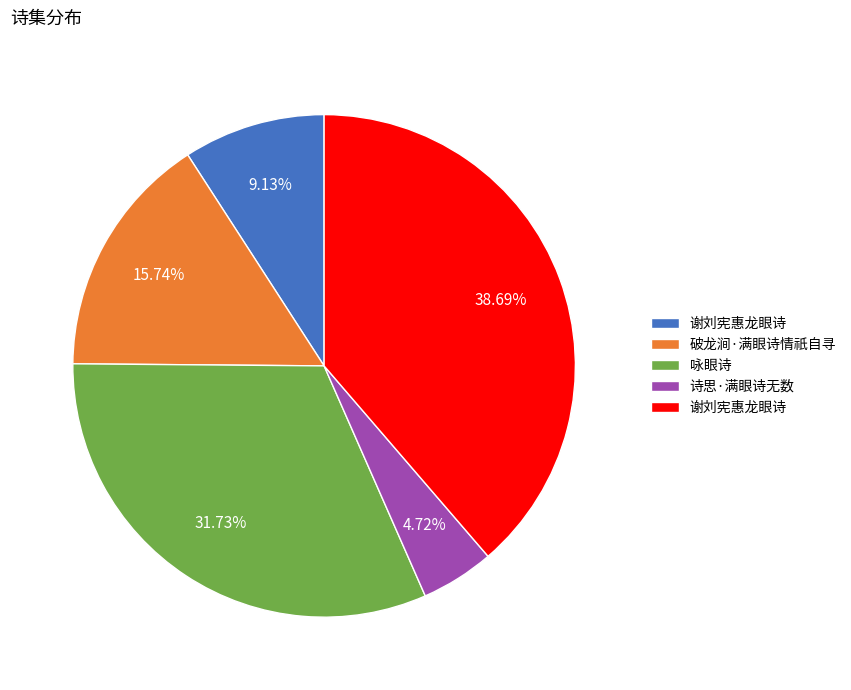

Does any single category account for the majority?

No